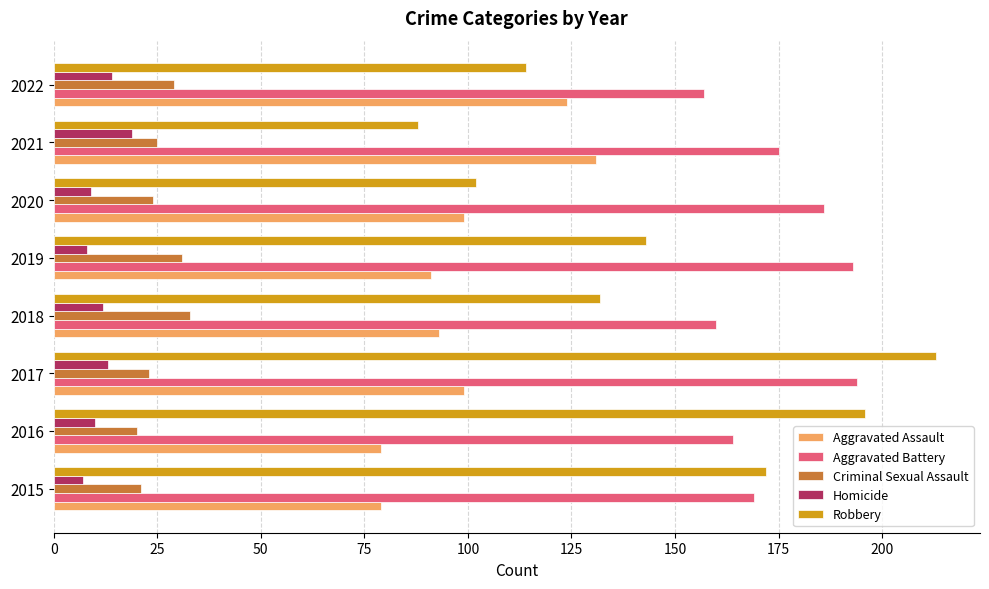

What is the sum of the Aggravated Assault values at 2017 and 2020?

198